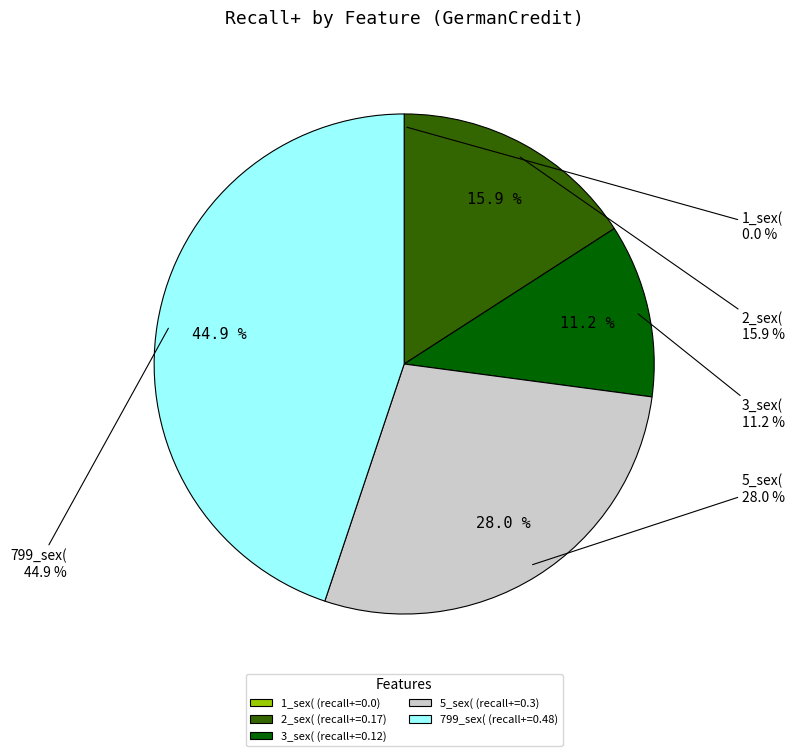

Count the number of slices in the pie.

5